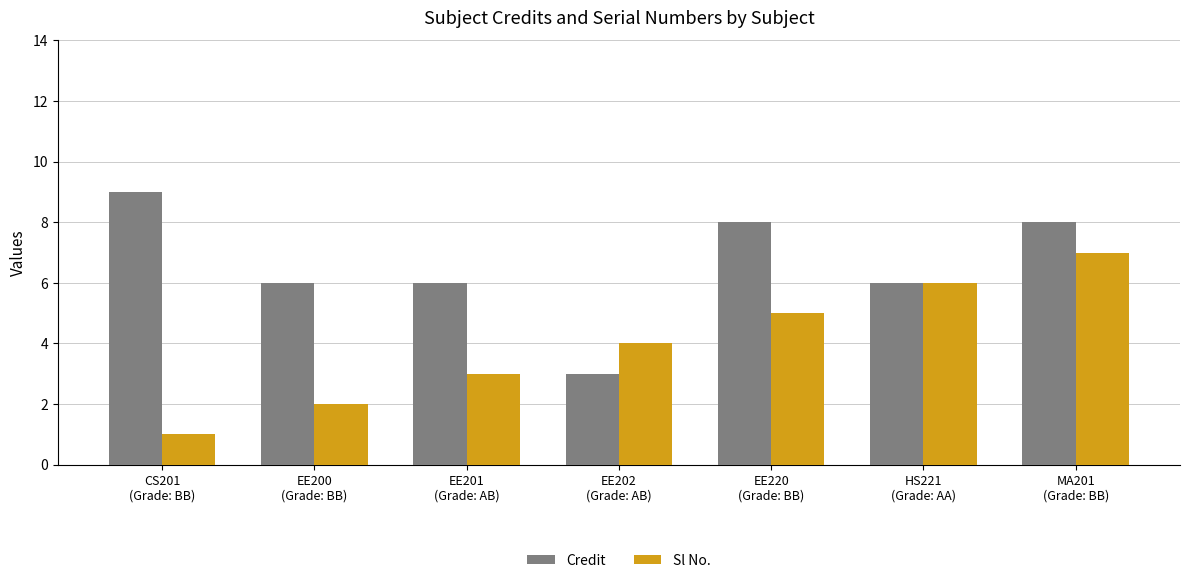

At which category is the sum across all series the highest?

MA201
(Grade: BB)